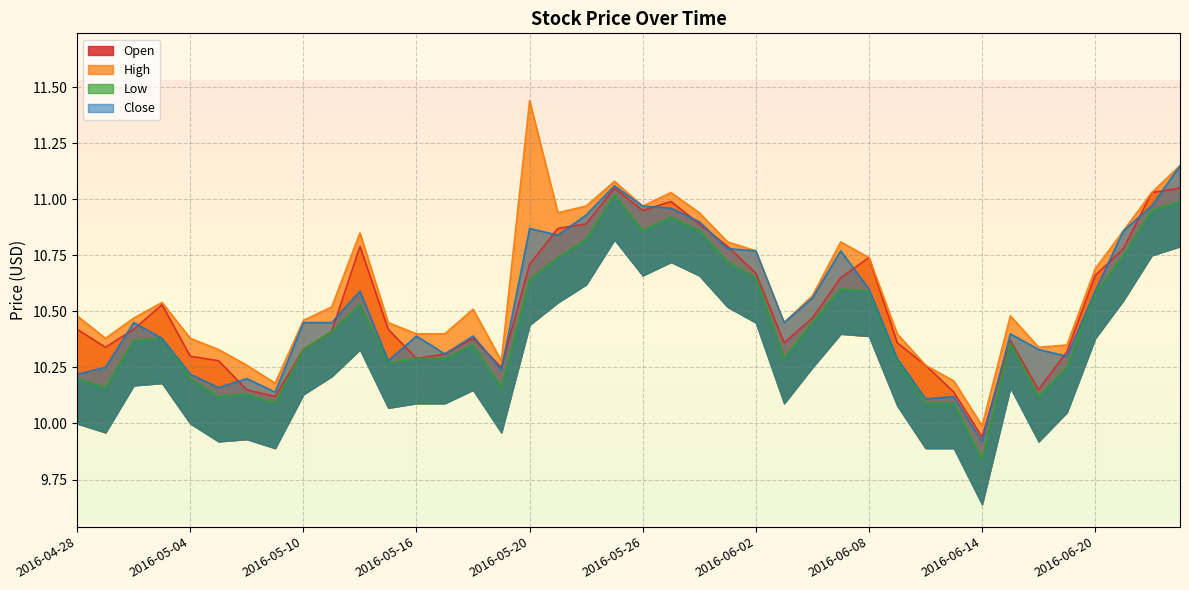

True or false: Low and Close intersect in this chart.

False